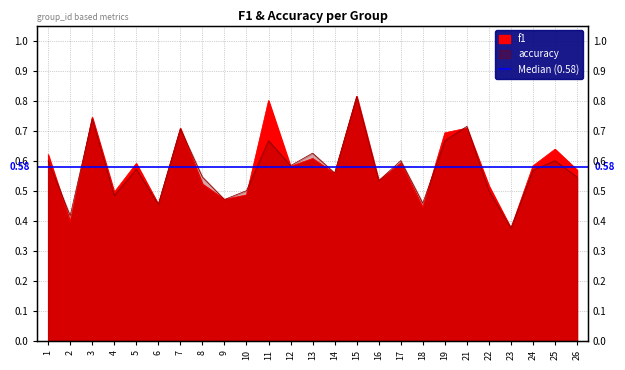

In f1, how many points are higher than both neighbors (excluding endpoints)?

9